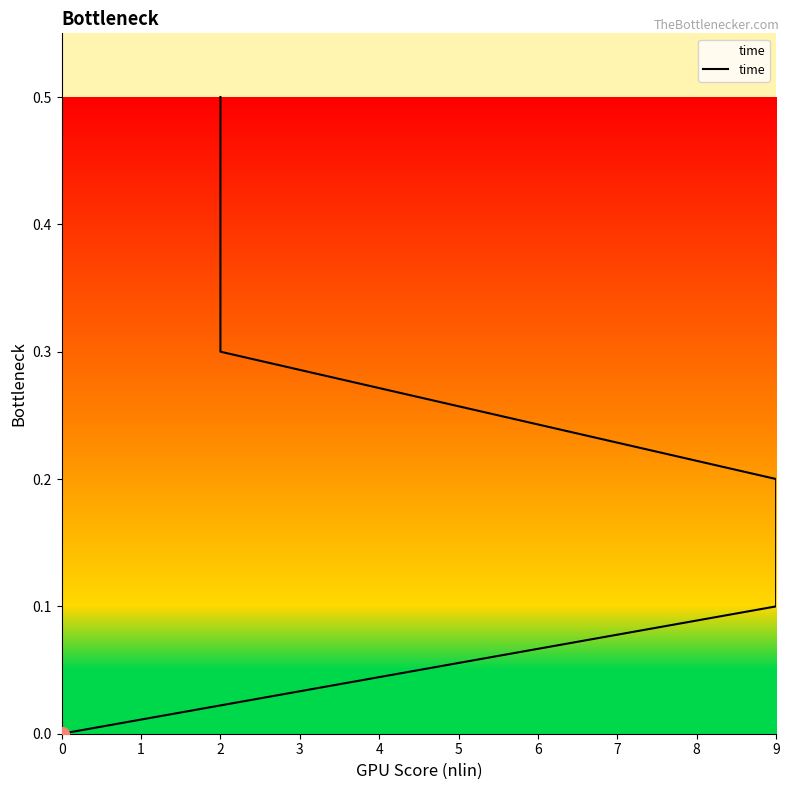

Which has a higher value, 0 or 2?

2